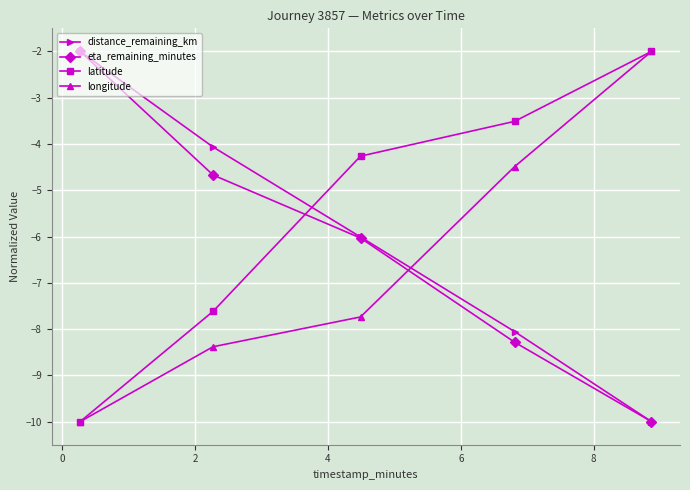

What is the average value of the eta_remaining_minutes series?

-6.2